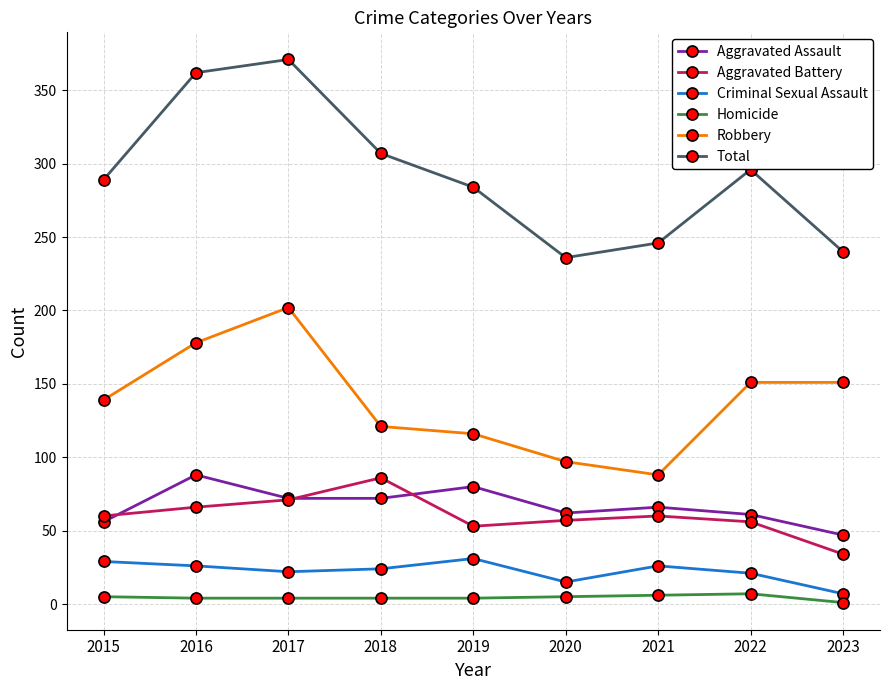

What is the difference between the maximum and minimum values in the Homicide series?

6